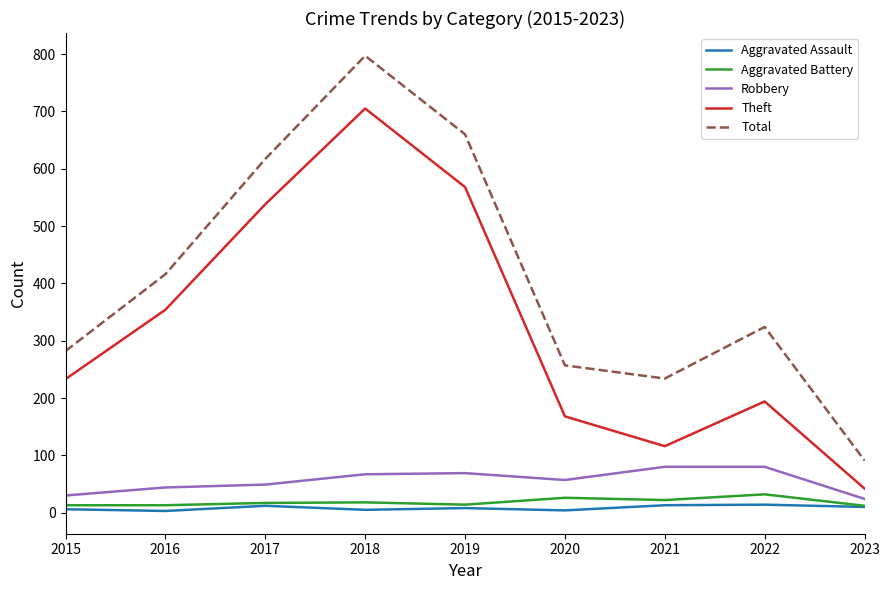

Rank the series by their maximum value, from lowest to highest.

Aggravated Assault, Aggravated Battery, Robbery, Theft, Total